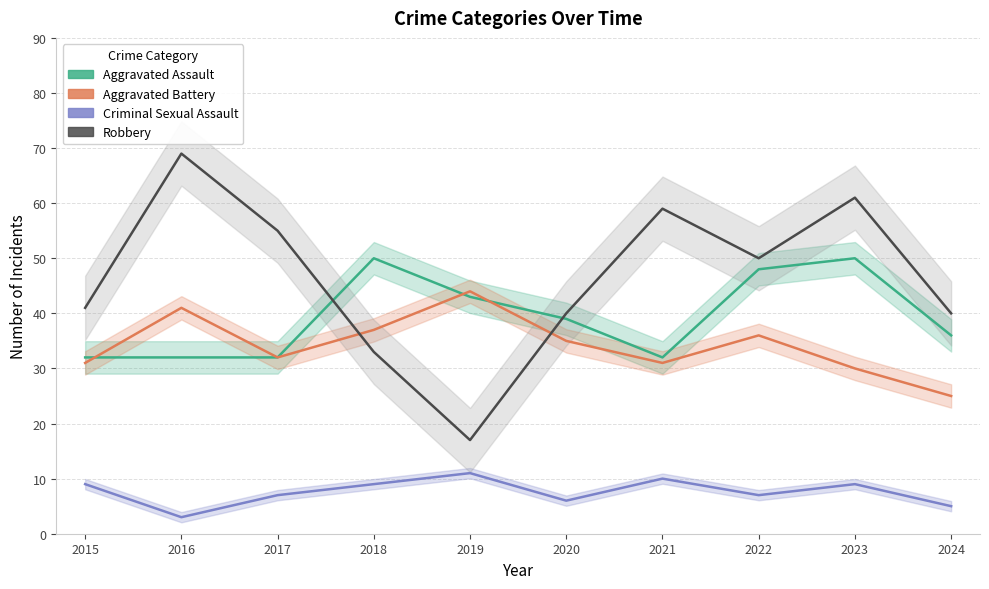

Which series ends up on top after the final intersection of Robbery and Aggravated Battery?

Robbery